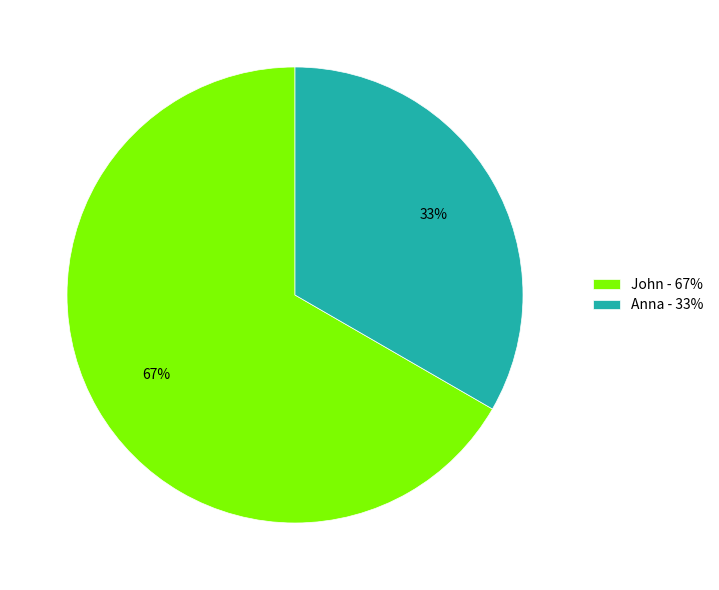

Combined, do John - 67% and Anna - 33% account for over 50%?

Yes